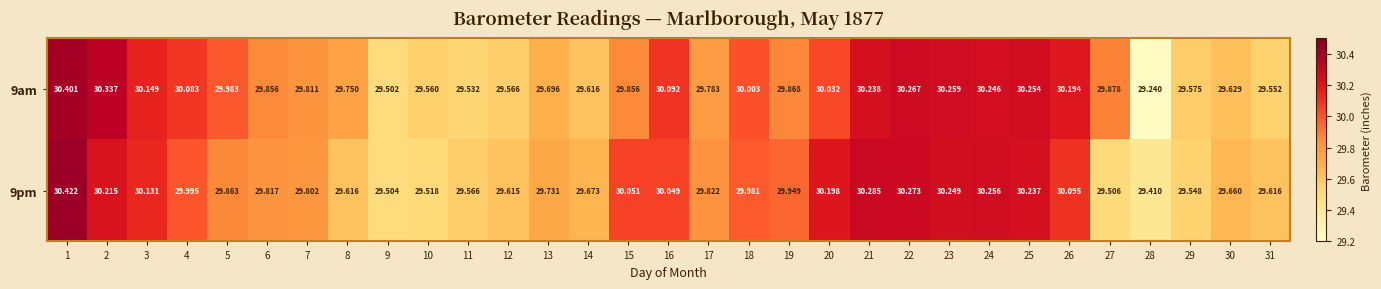

Rank the series by their maximum value, from lowest to highest.

9am, 9pm